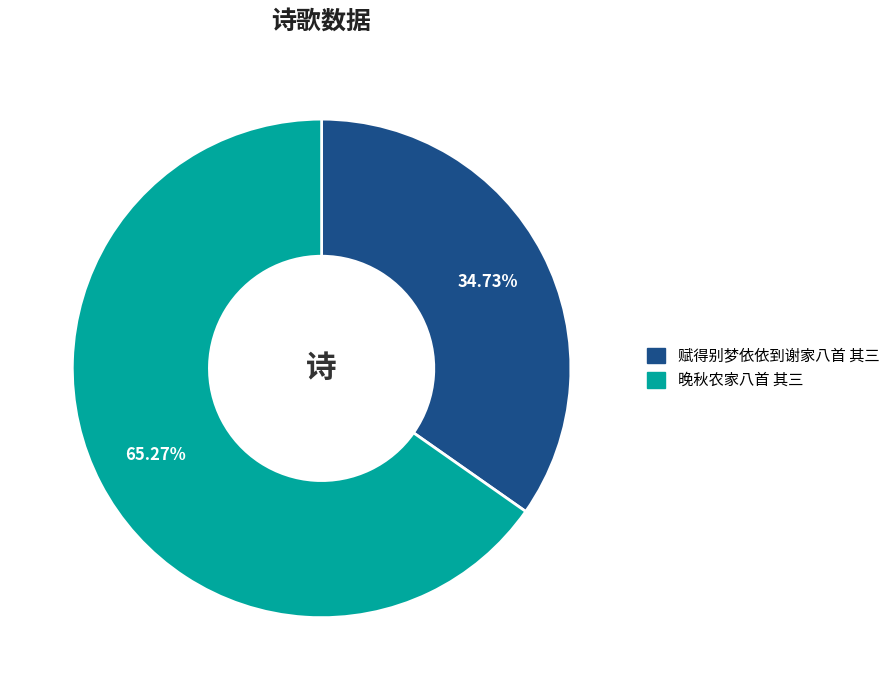

To the nearest percent, what portion does 晚秋农家八首 其三 represent?

65%